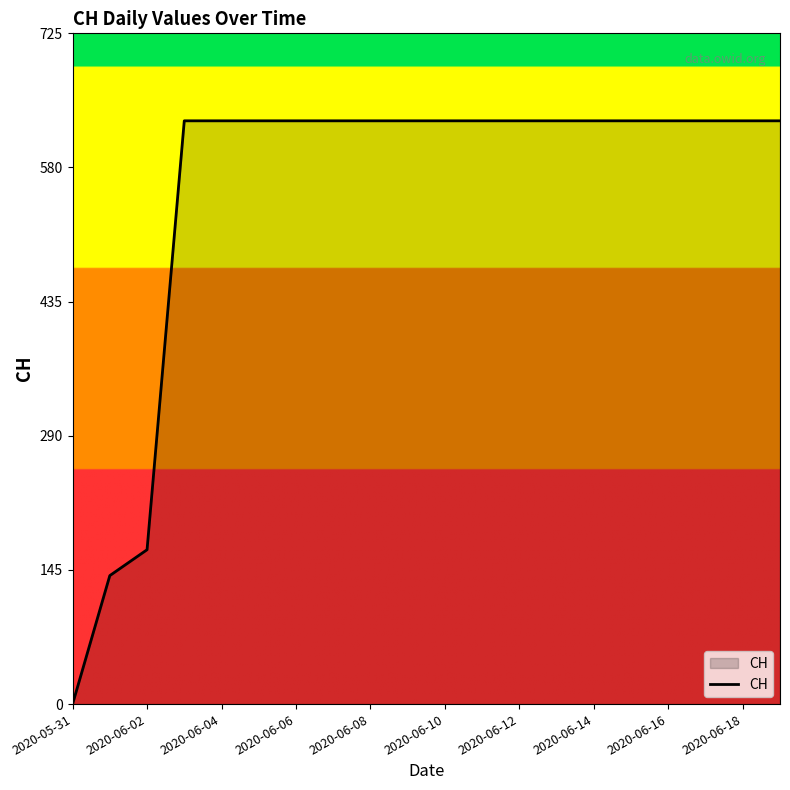

What is the greatest value displayed?

631